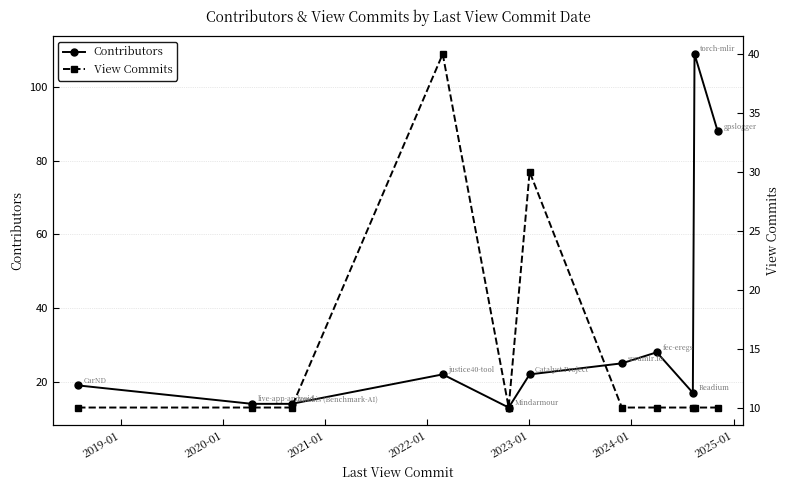

What is the minimum value for Contributors?

13